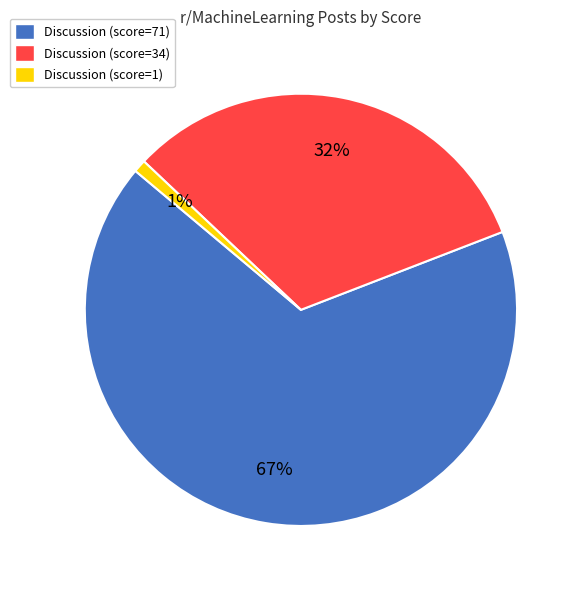

Which slice represents more than half of the pie?

Discussion (score=71)